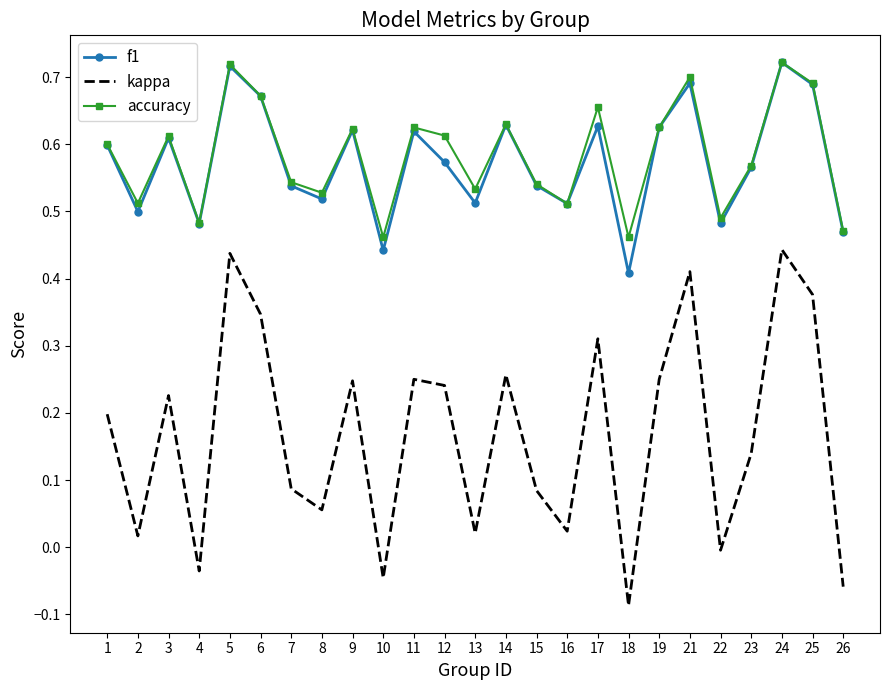

Is it true that kappa equals 0.1 at 19?

False